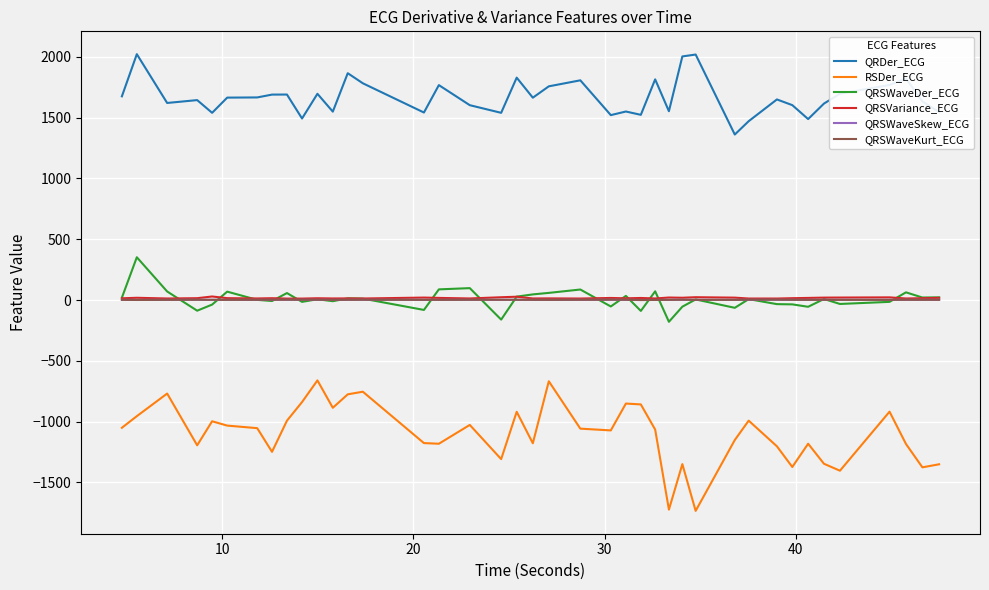

Which series has the widest spread of values?

RSDer_ECG